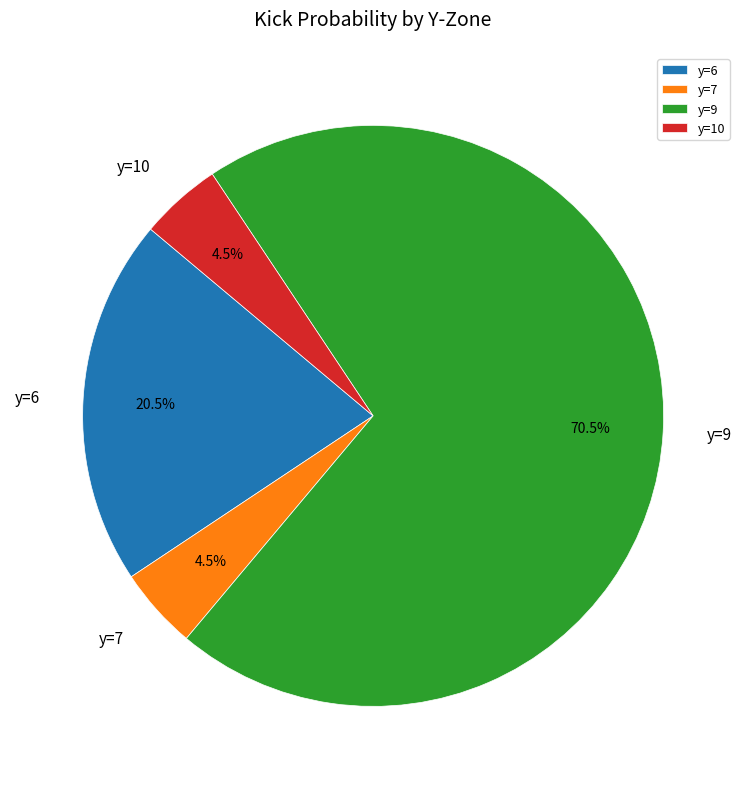

Which category accounts for the majority?

y=9